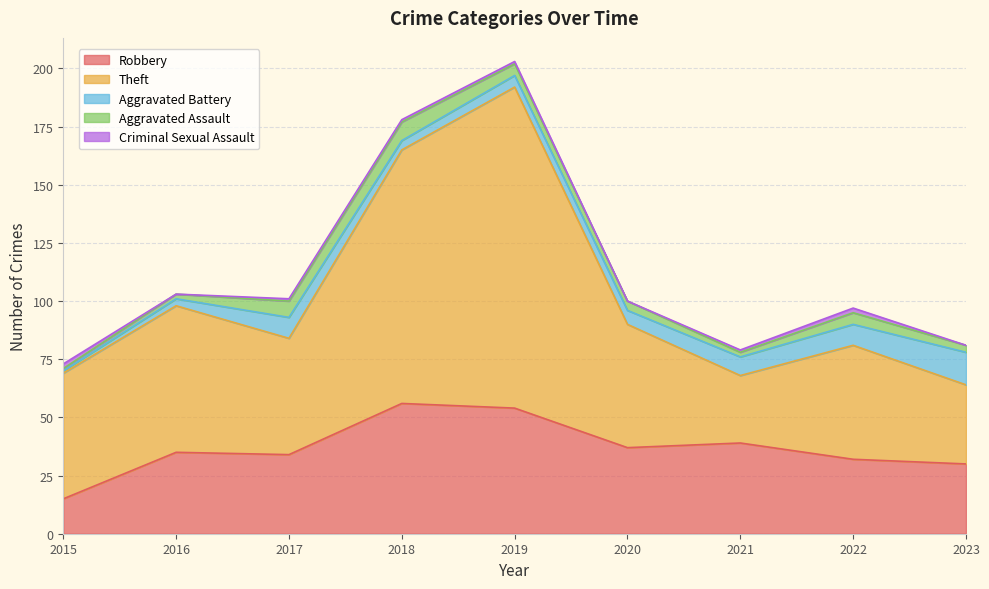

Which series has the largest total across all categories?

Theft